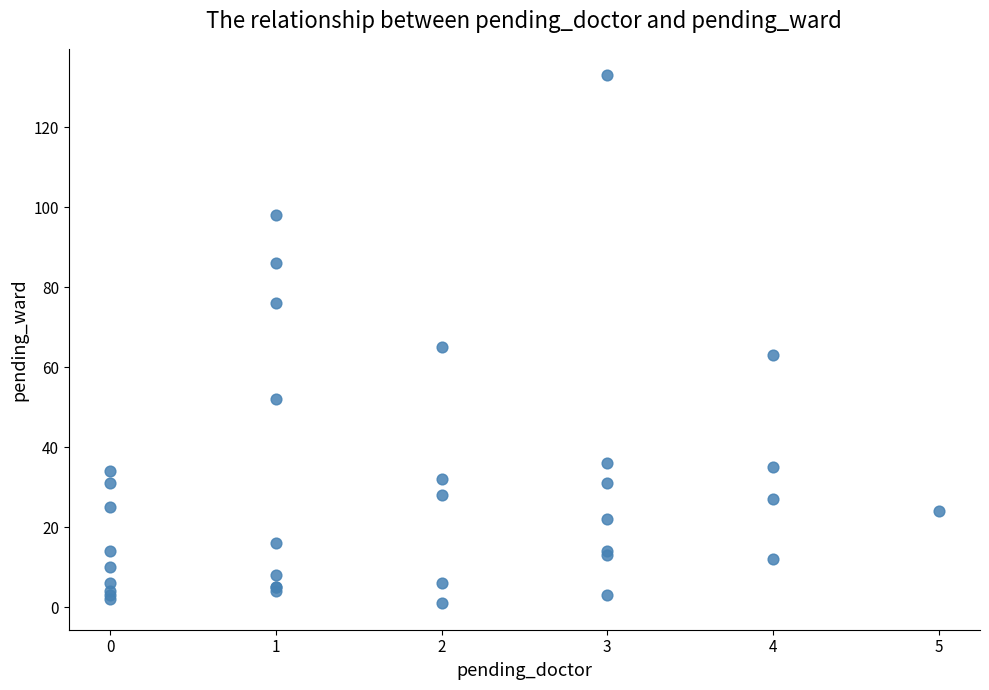

What Y value in the scatter plot is closest to 67?

65